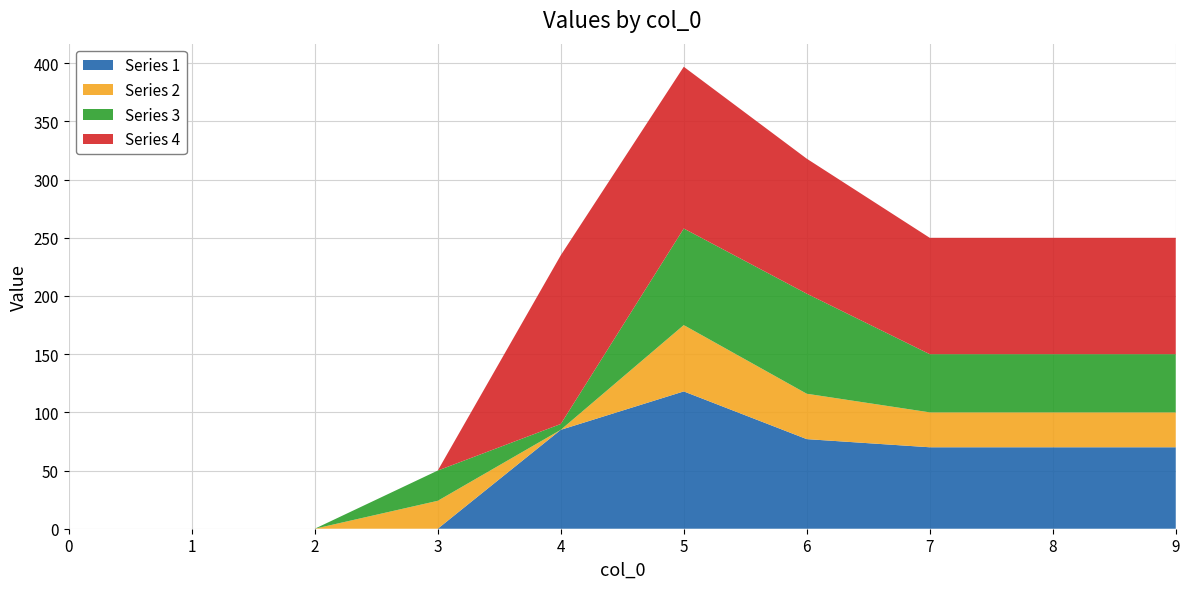

Reading right to left, extract all data points from this chart.

Series 1: 70	70	70	77	118	85	0	0	0	0
Series 2: 30	30	30	39	57	0	24	0	0	0
Series 3: 50	50	50	86	83	5	26	0	0	0
Series 4: 100	100	100	116	139	145	0	0	0	0